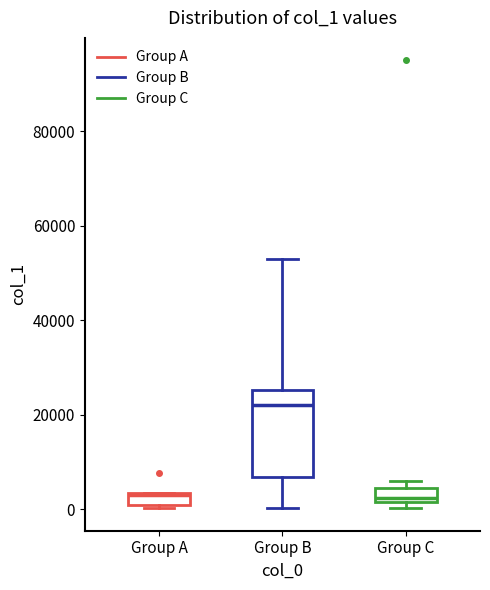

Which box is the tallest, from its lower edge to its upper edge?

Group B